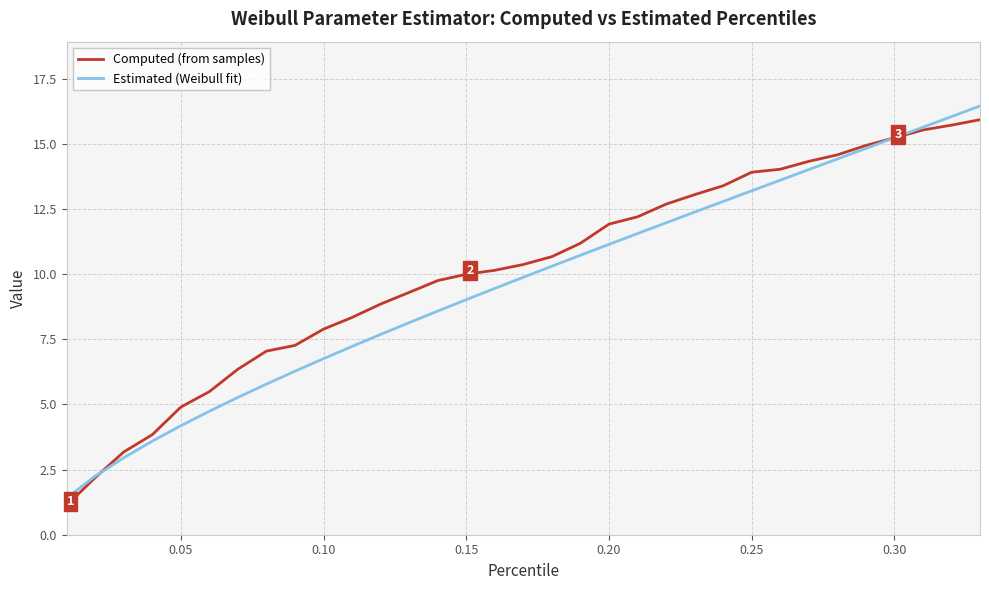

What is the minimum value for Estimated (Weibull fit)?

1.4